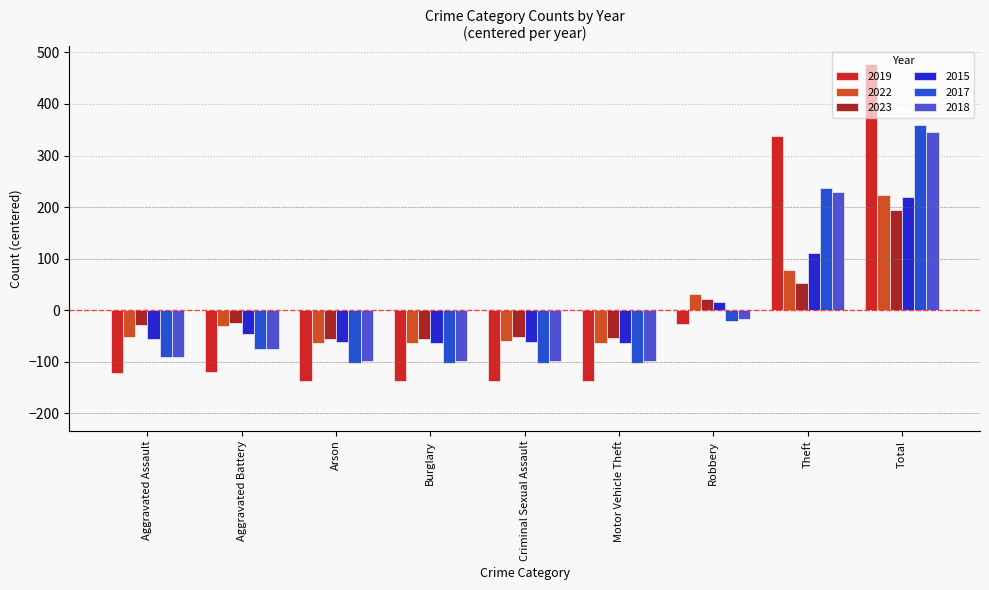

How many positive values does the 2022 series have?

3